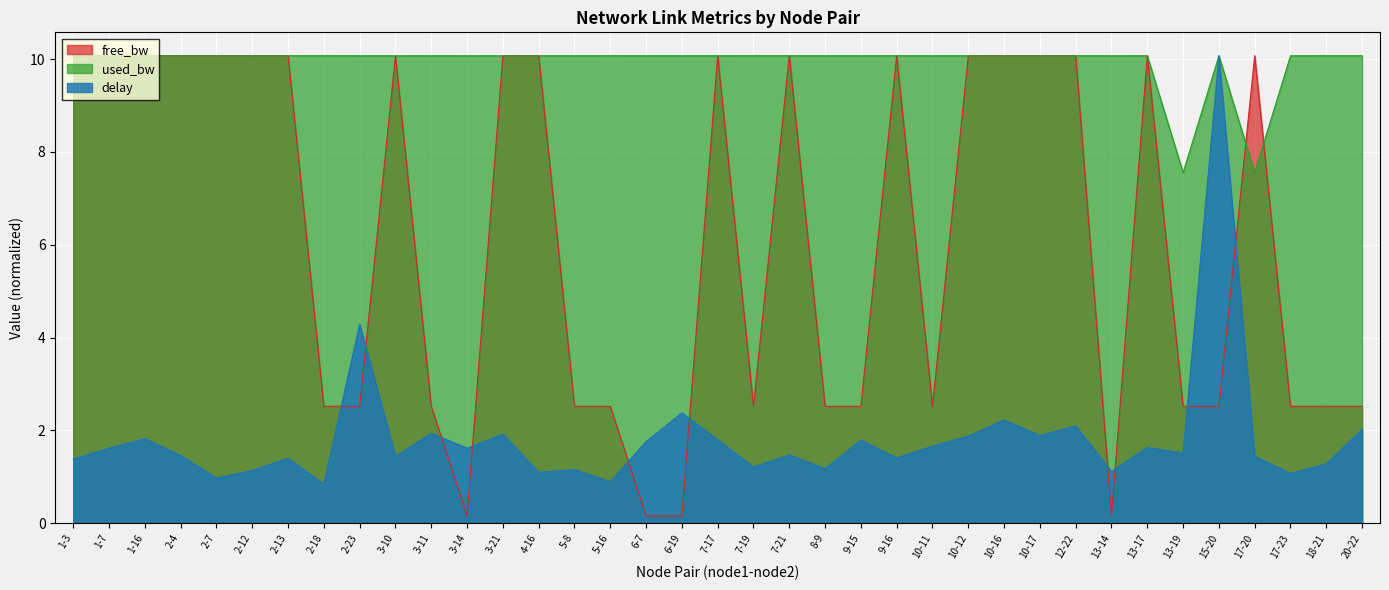

What value does the used_bw series have at 4-16?

10.1